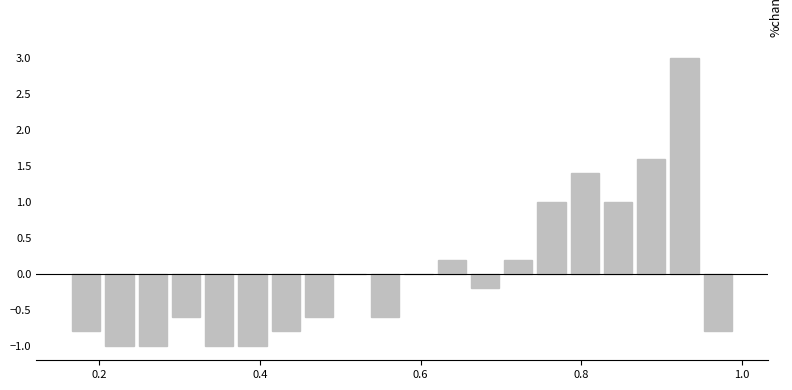

Around what value on the x-axis is the tallest bar? Give the approximate position of its centre, as read against the axis.

0.92